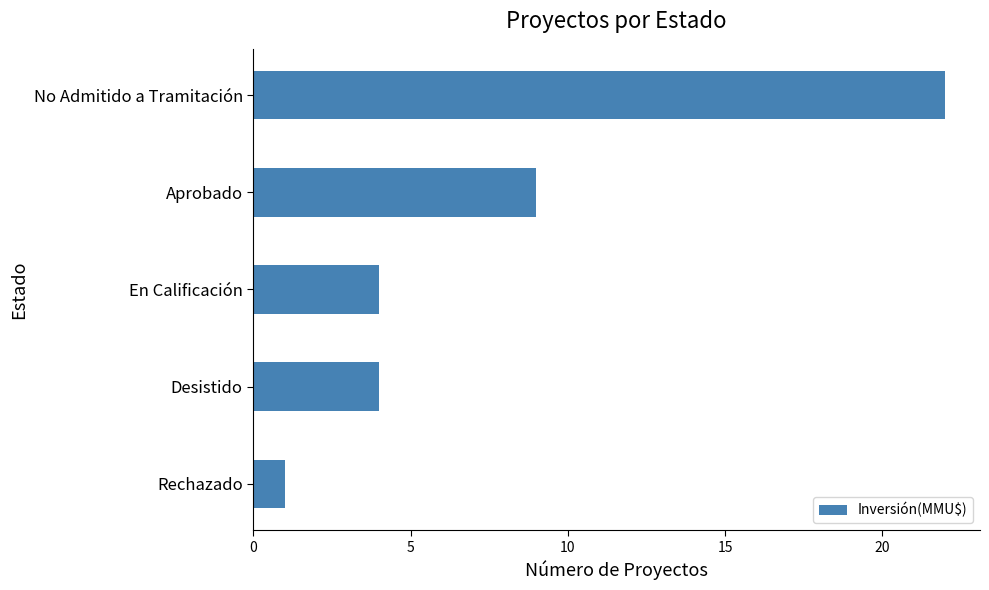

How many values are between 4 and 9?

3